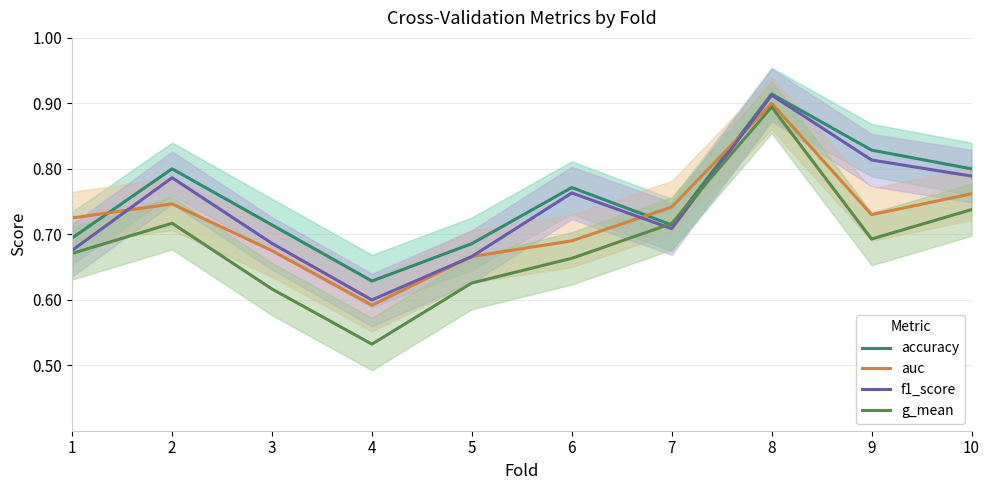

What is the approximate value of g_mean at 3?

0.6